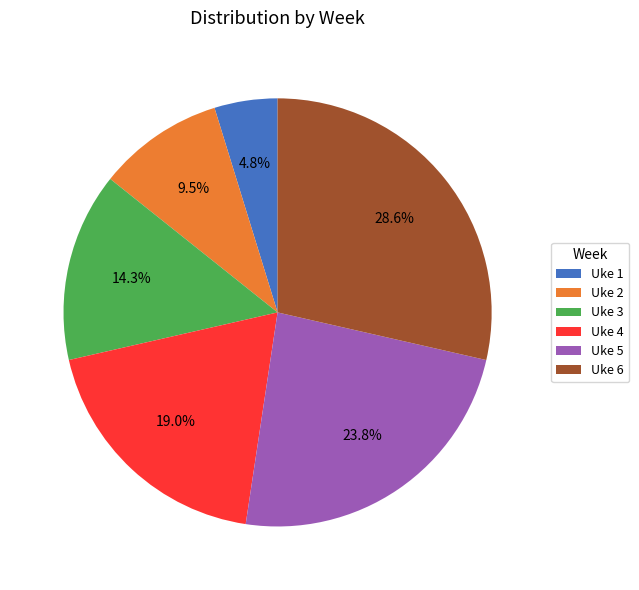

Rank the categories by value from highest to lowest.

Uke 6, Uke 5, Uke 4, Uke 3, Uke 2, Uke 1